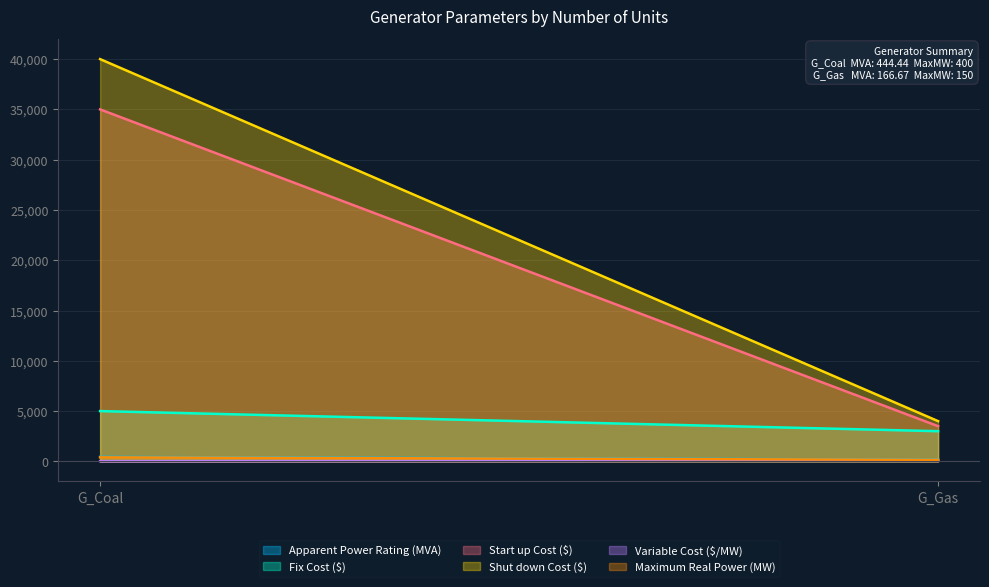

Which series has the largest total across all categories?

Shut down Cost ($)